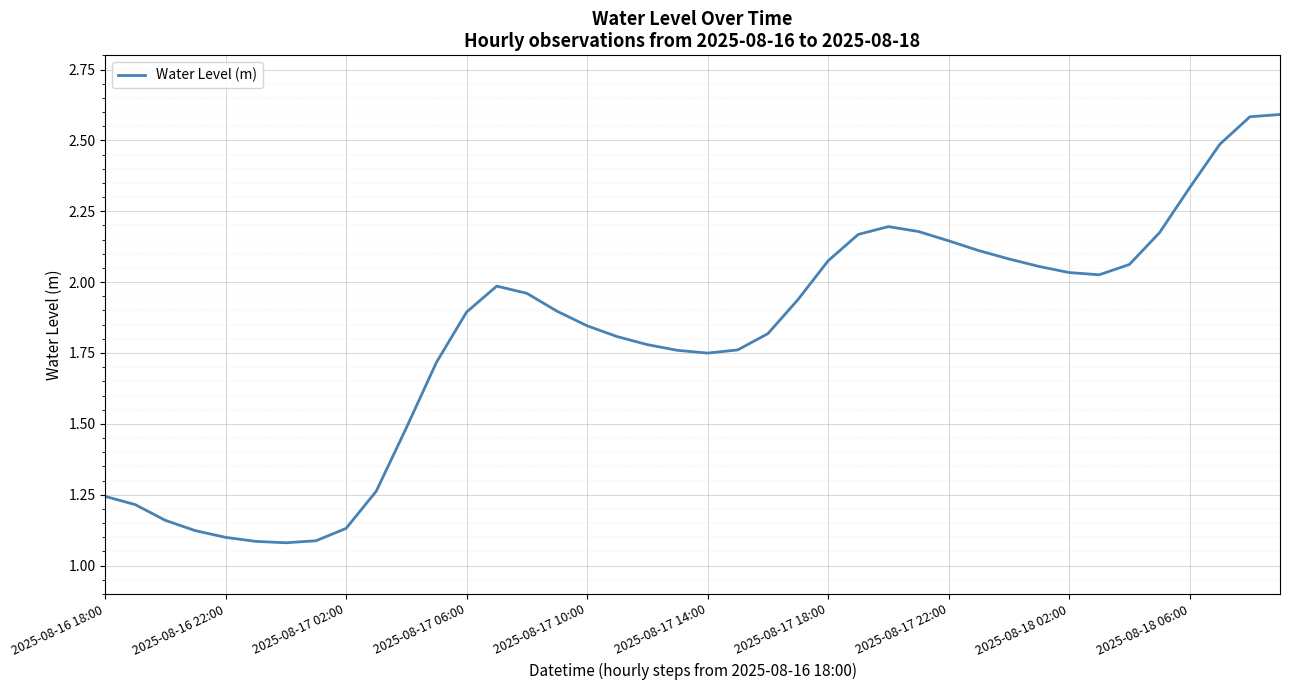

Count the number of data series in this chart.

1